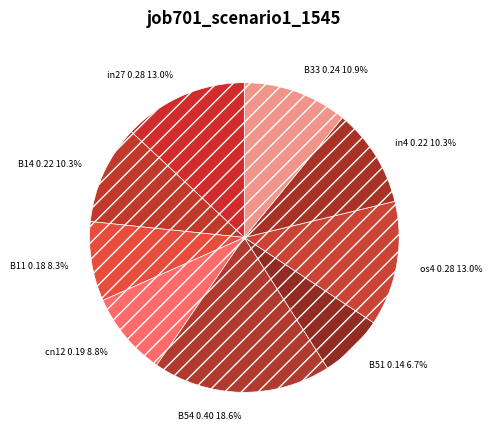

To the nearest percent, what is the difference between the B51 and B11 slice percentages?

2%